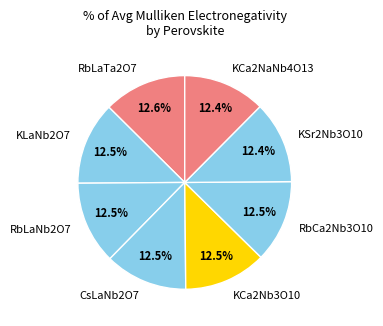

To the nearest percent, what is the average slice percentage?

12%